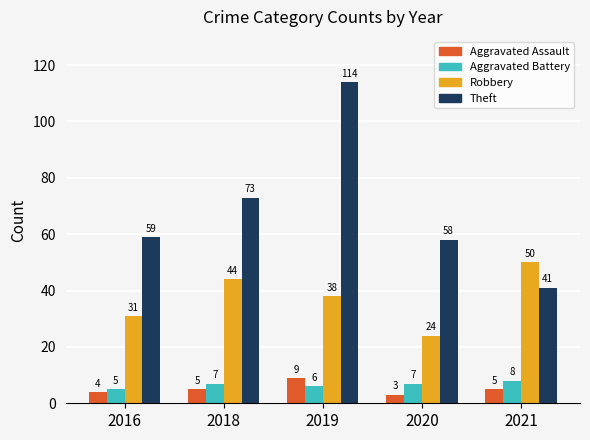

The value of Theft at 2019 is 61. True or false?

False